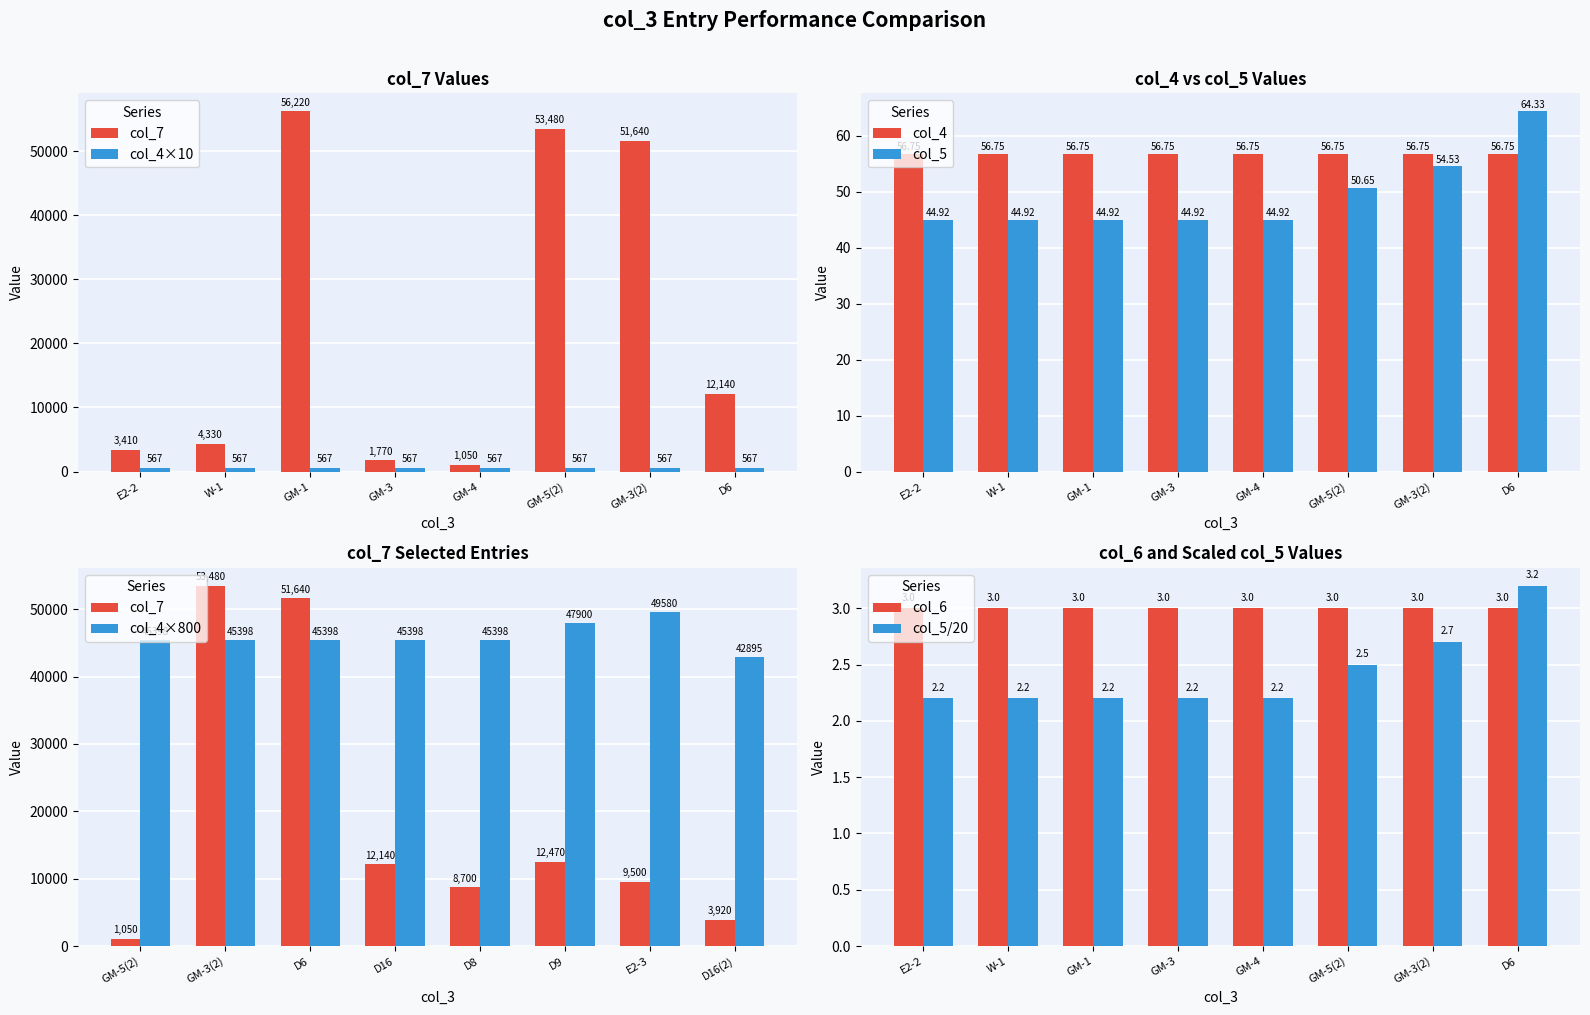

What is the difference between the col_5 values at GM-3(2) and GM-4?

9.6